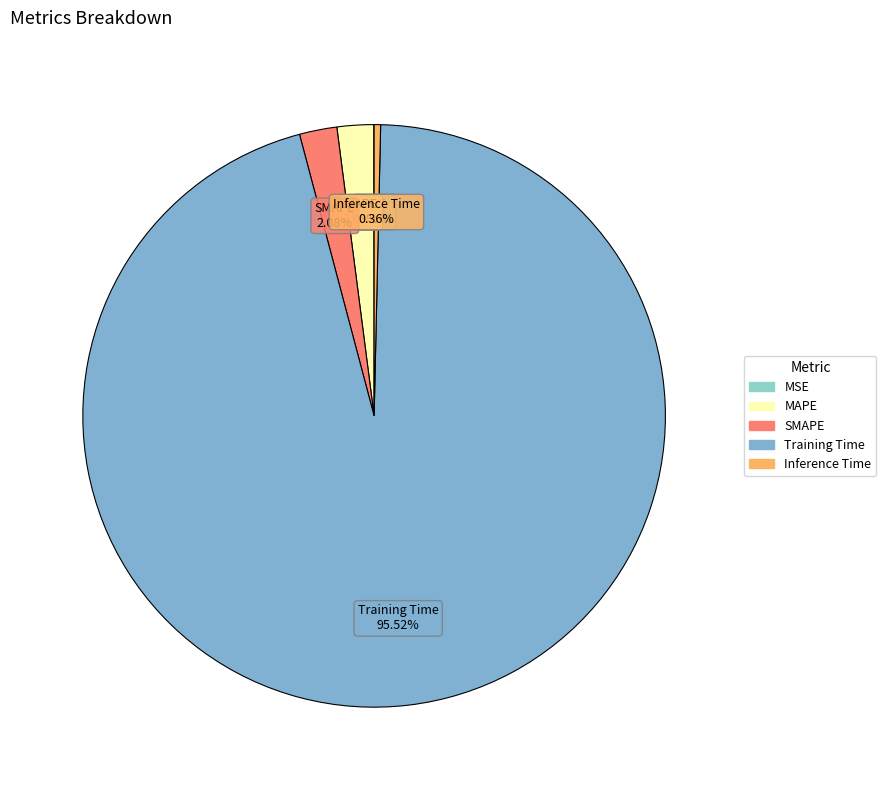

What is the majority slice?

Training Time